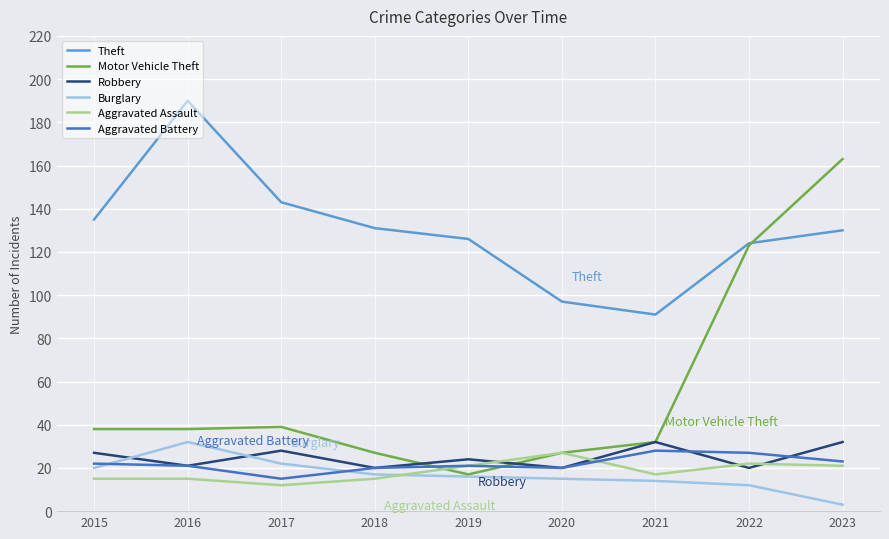

Reading left to right, extract all data points from this chart.

Theft: 135	190	143	131	126	97	91	124	130
Motor Vehicle Theft: 38	38	39	27	17	27	32	123	163
Robbery: 27	21	28	20	24	20	32	20	32
Burglary: 20	32	22	17	16	15	14	12	3
Aggravated Assault: 15	15	12	15	21	27	17	22	21
Aggravated Battery: 22	21	15	20	21	20	28	27	23